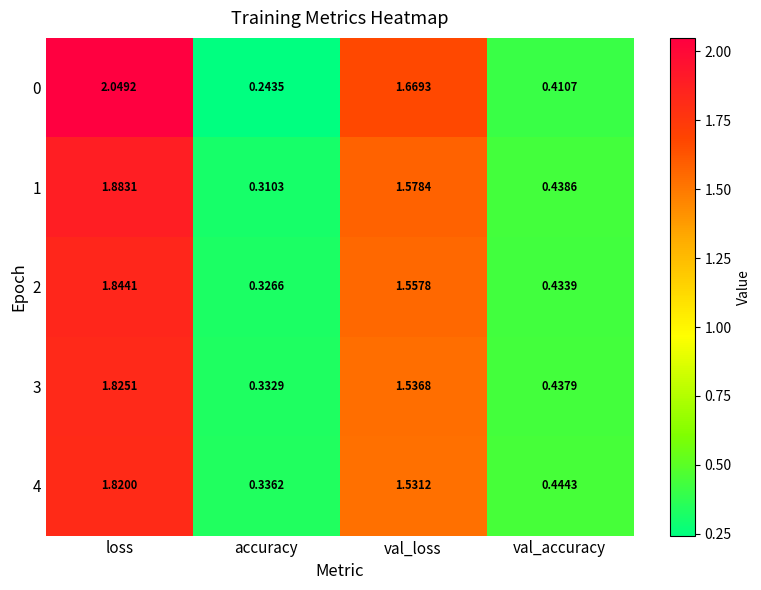

How many values in the 2 series exceed 1?

2